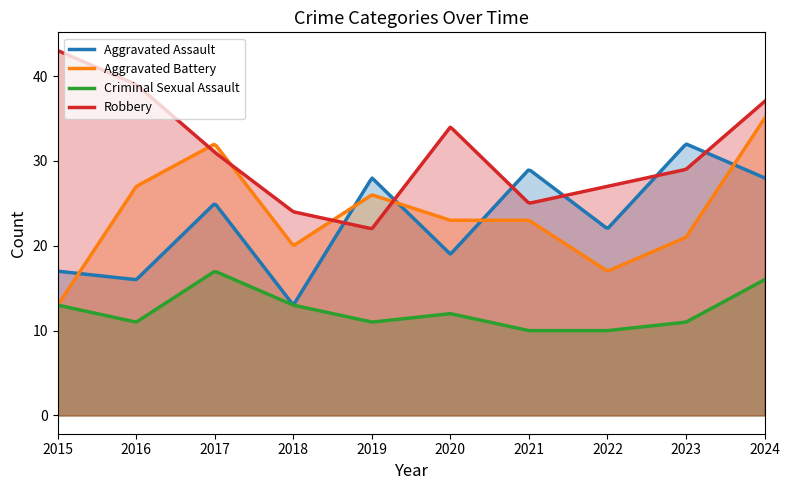

True or false: Criminal Sexual Assault has a value of 16 at 2024.

True